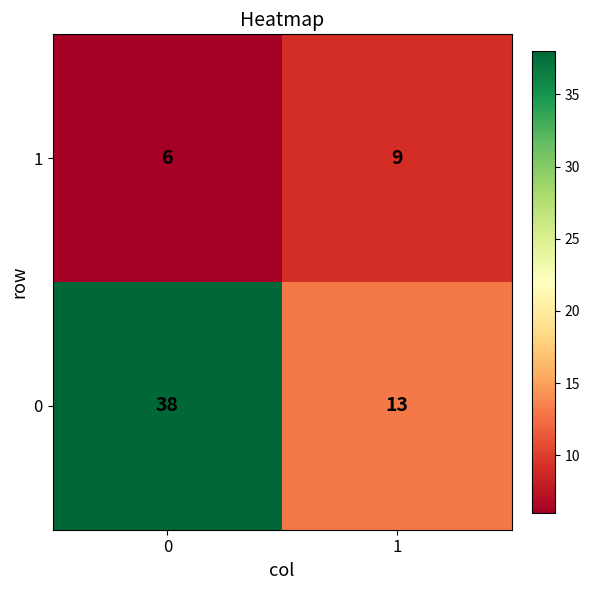

The 1 series shows 9 at 1. True or false?

True